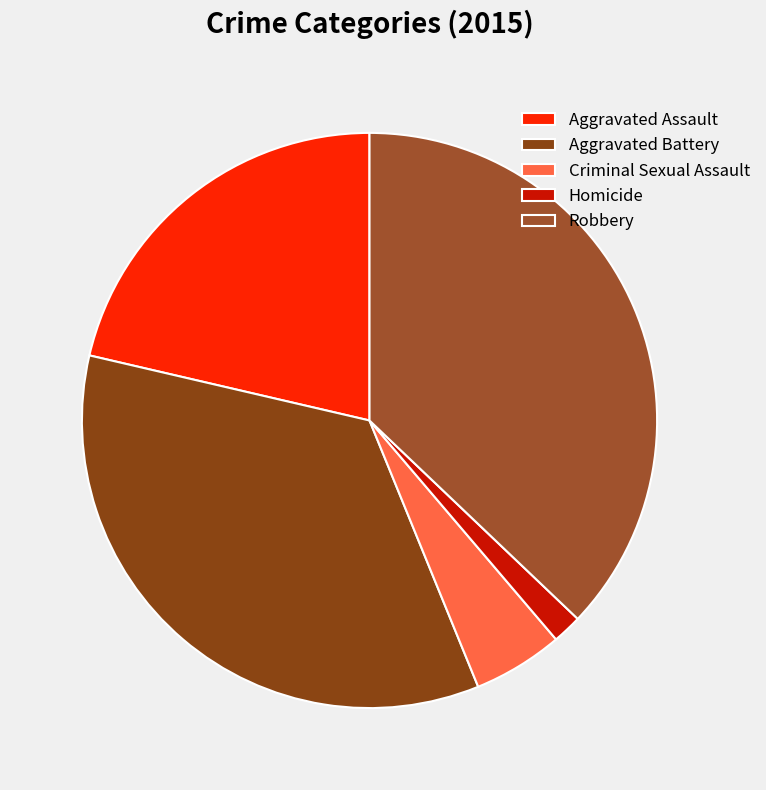

To the nearest percent, what portion does Robbery represent?

37%